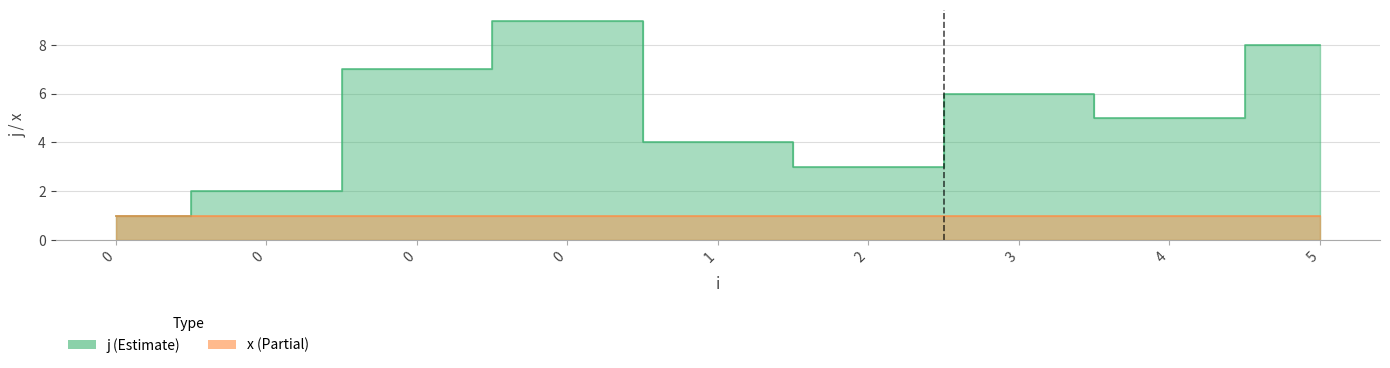

What is the change in value from 0 to 2?

-6